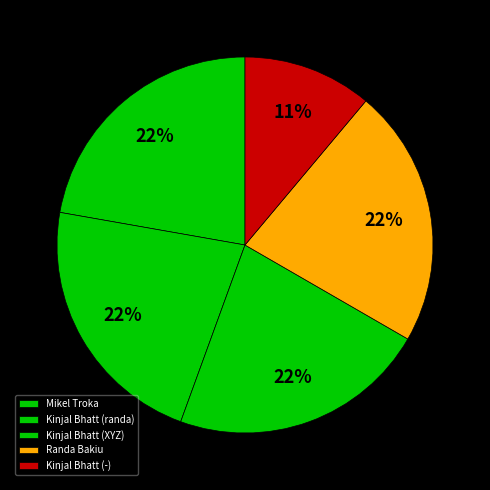

The Randa Bakiu slice represents 22% of the pie. True or false?

True